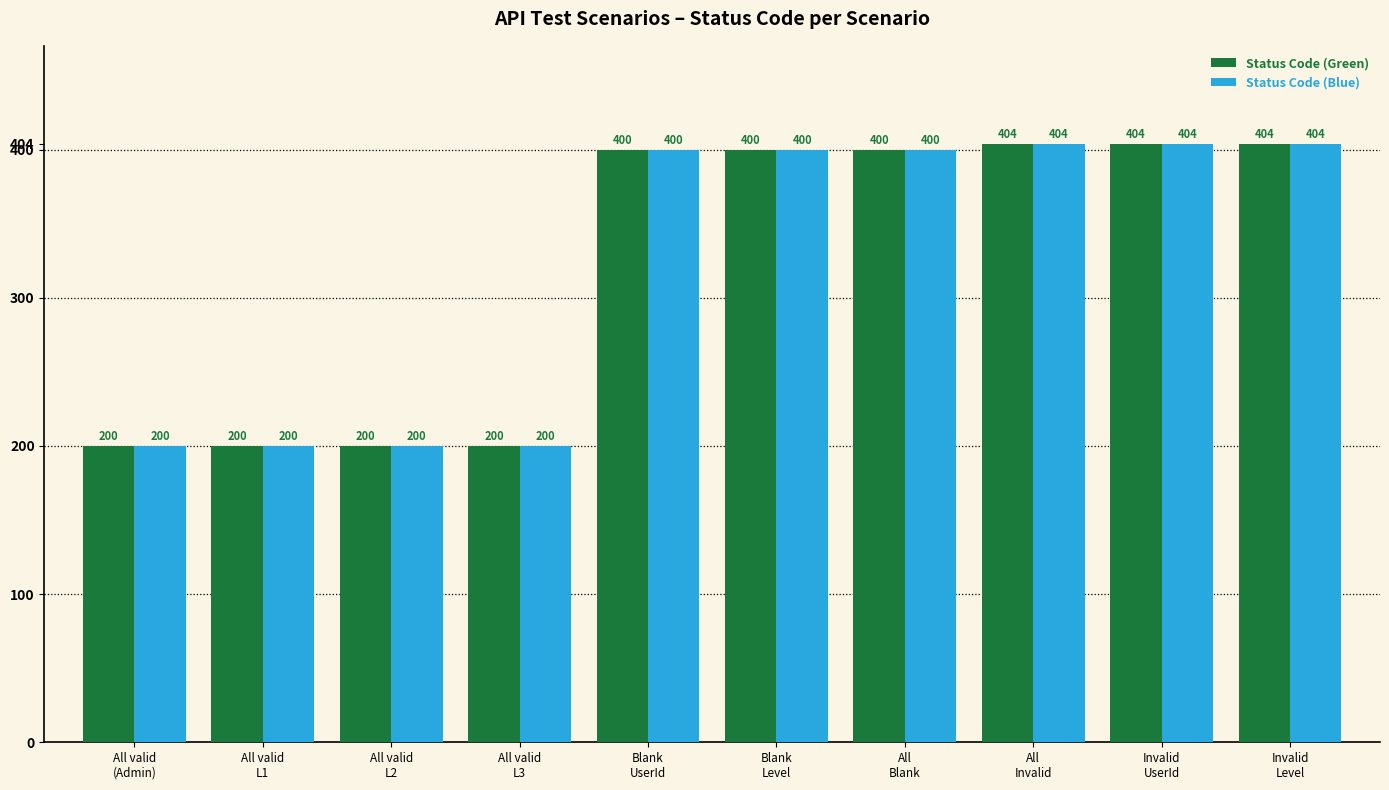

Reading left to right, what are all the values shown in this chart?

Status Code (Green): 200	200	200	200	400	400	400	404	404	404
Status Code (Blue): 200	200	200	200	400	400	400	404	404	404